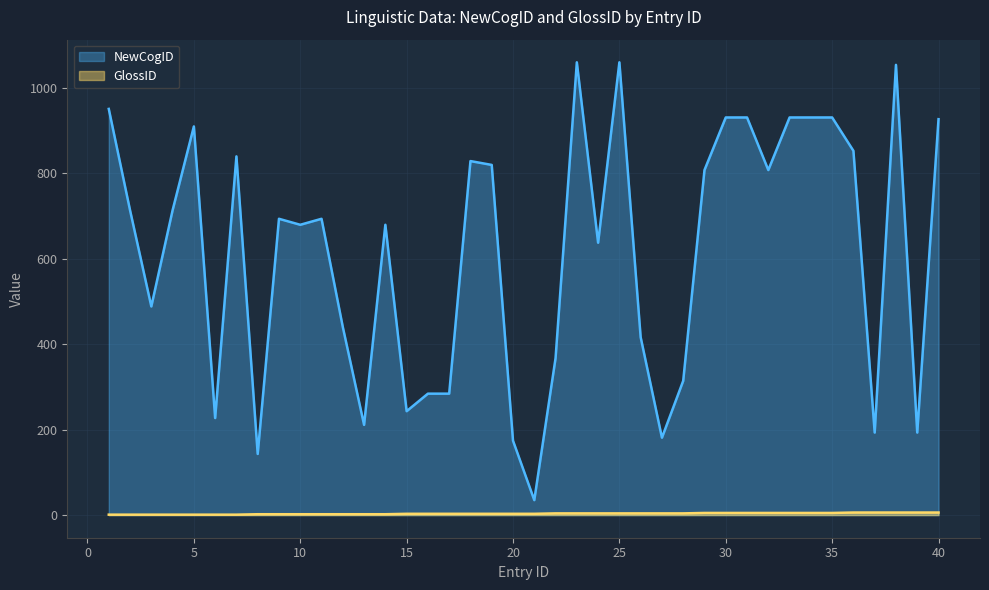

How many data points does each series have?

40